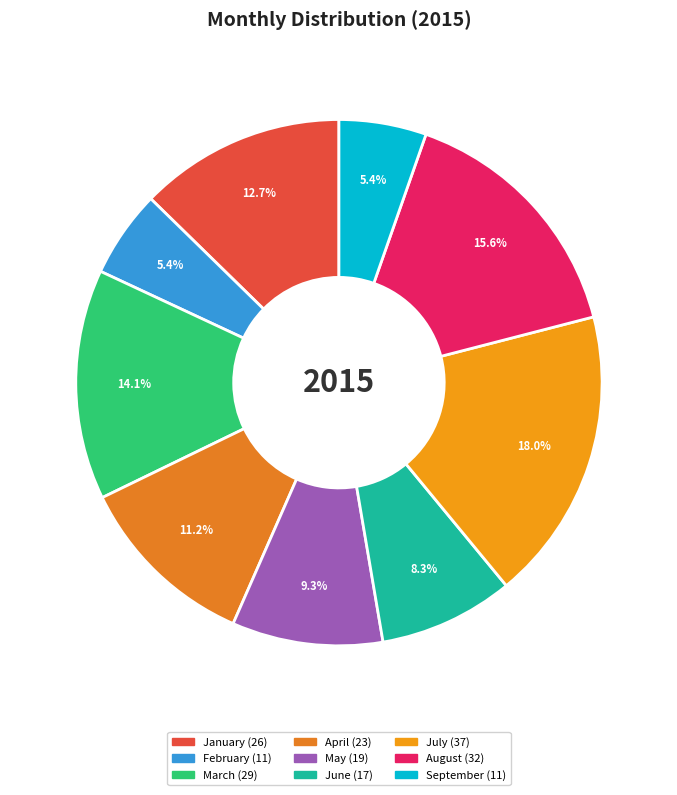

Count the number of slices in the pie.

9